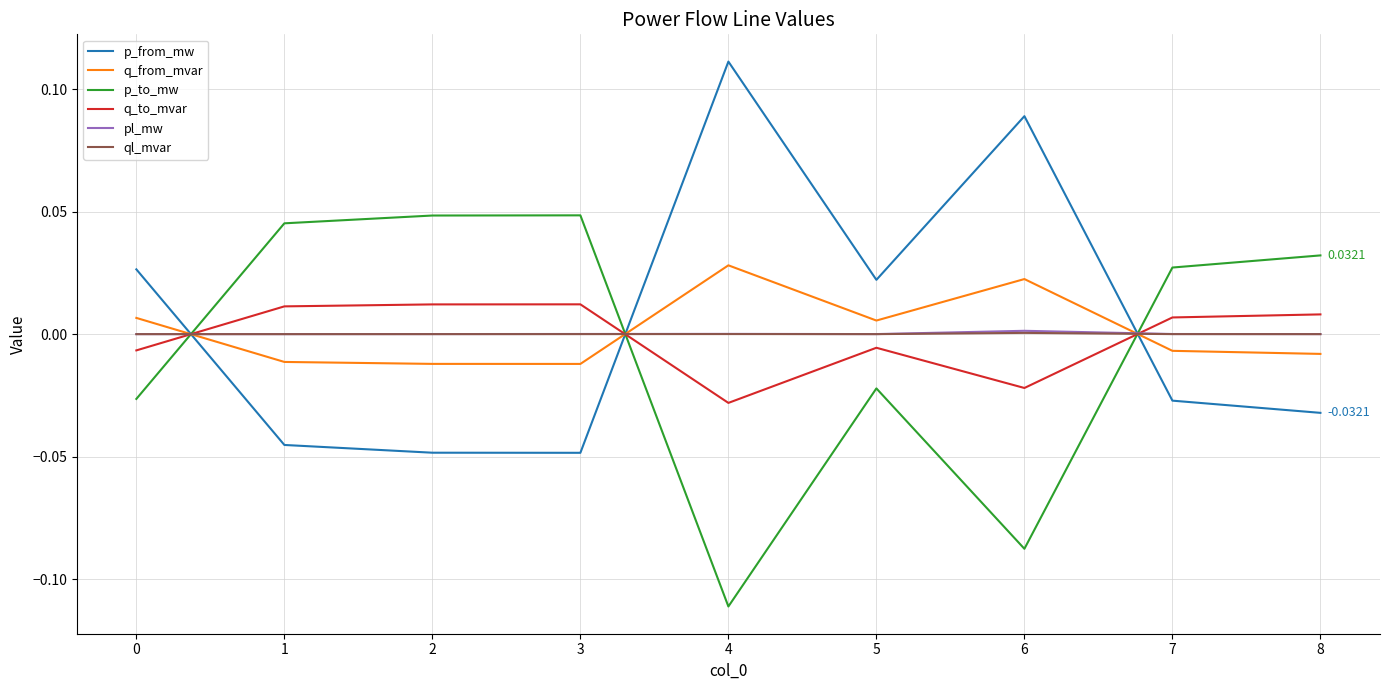

Which series has the largest total across all categories?

p_from_mw